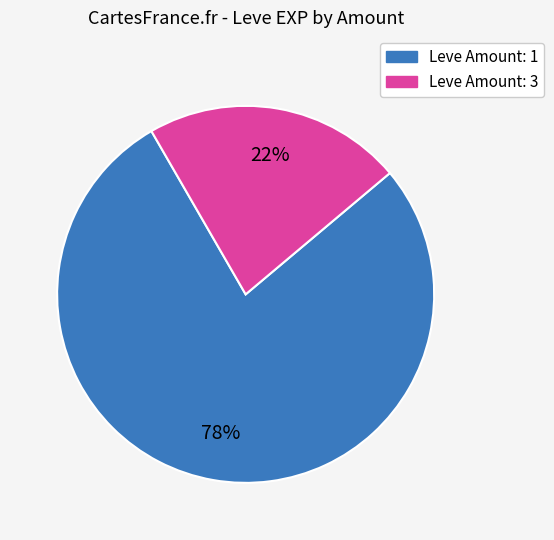

To the nearest percent, what is the difference between the largest and smallest slice percentages?

56%